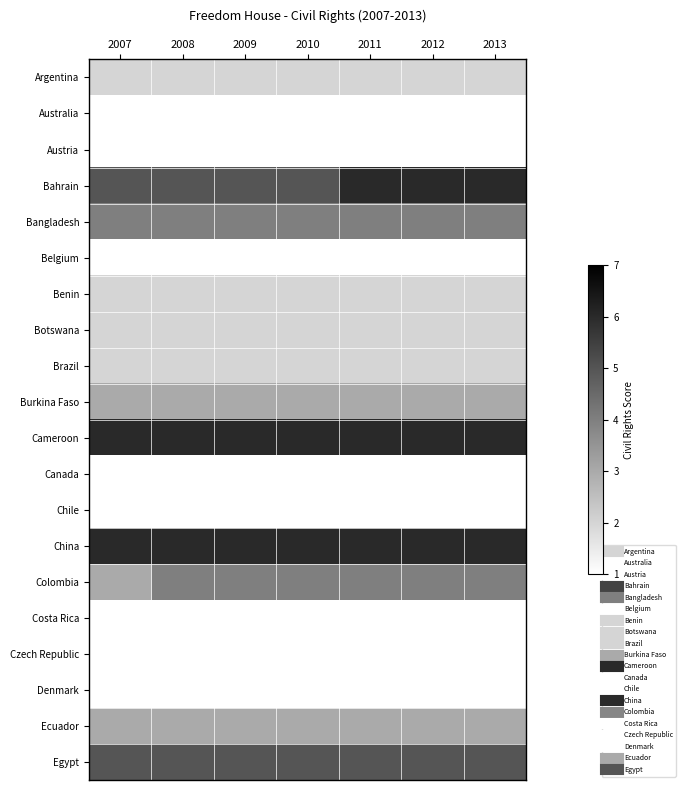

Reading left to right, extract all data points from this chart.

Argentina: 2007=2	2008=2	2009=2	2010=2	2011=2	2012=2	2013=2
Australia: 2007=1	2008=1	2009=1	2010=1	2011=1	2012=1	2013=1
Austria: 2007=1	2008=1	2009=1	2010=1	2011=1	2012=1	2013=1
Bahrain: 2007=5	2008=5	2009=5	2010=5	2011=6	2012=6	2013=6
Bangladesh: 2007=4	2008=4	2009=4	2010=4	2011=4	2012=4	2013=4
Belgium: 2007=1	2008=1	2009=1	2010=1	2011=1	2012=1	2013=1
Benin: 2007=2	2008=2	2009=2	2010=2	2011=2	2012=2	2013=2
Botswana: 2007=2	2008=2	2009=2	2010=2	2011=2	2012=2	2013=2
Brazil: 2007=2	2008=2	2009=2	2010=2	2011=2	2012=2	2013=2
Burkina Faso: 2007=3	2008=3	2009=3	2010=3	2011=3	2012=3	2013=3
Cameroon: 2007=6	2008=6	2009=6	2010=6	2011=6	2012=6	2013=6
Canada: 2007=1	2008=1	2009=1	2010=1	2011=1	2012=1	2013=1
Chile: 2007=1	2008=1	2009=1	2010=1	2011=1	2012=1	2013=1
China: 2007=6	2008=6	2009=6	2010=6	2011=6	2012=6	2013=6
Colombia: 2007=3	2008=4	2009=4	2010=4	2011=4	2012=4	2013=4
Costa Rica: 2007=1	2008=1	2009=1	2010=1	2011=1	2012=1	2013=1
Czech Republic: 2007=1	2008=1	2009=1	2010=1	2011=1	2012=1	2013=1
Denmark: 2007=1	2008=1	2009=1	2010=1	2011=1	2012=1	2013=1
Ecuador: 2007=3	2008=3	2009=3	2010=3	2011=3	2012=3	2013=3
Egypt: 2007=5	2008=5	2009=5	2010=5	2011=5	2012=5	2013=5